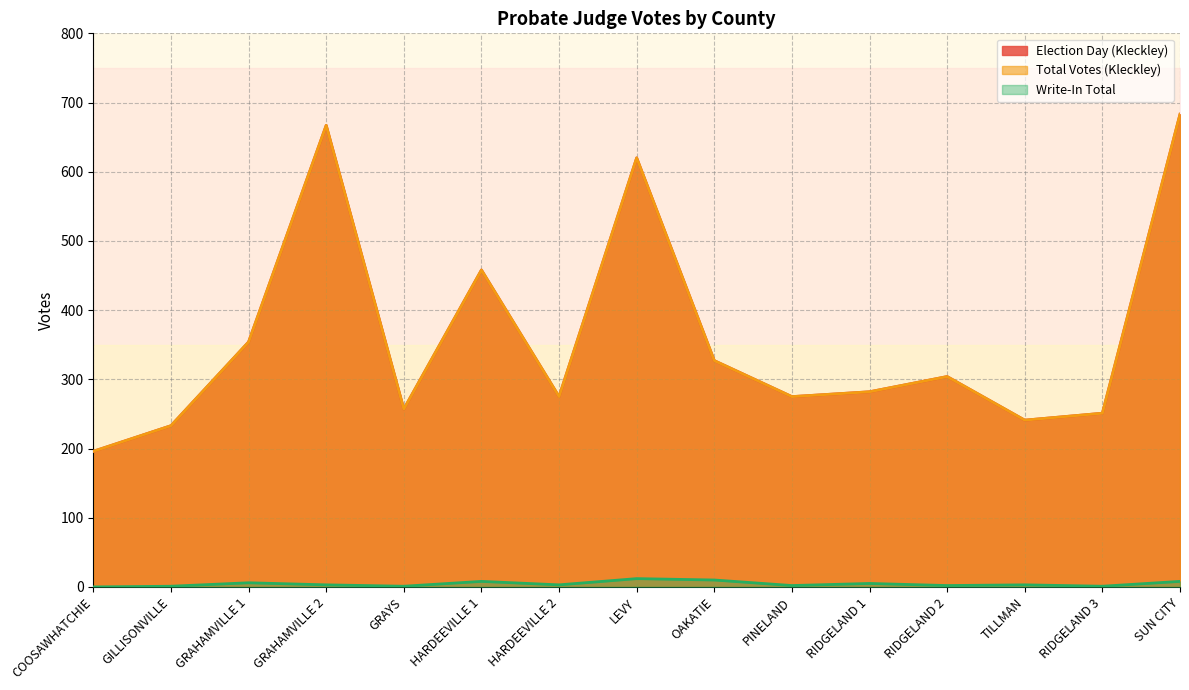

How many distinct data groups are displayed?

3